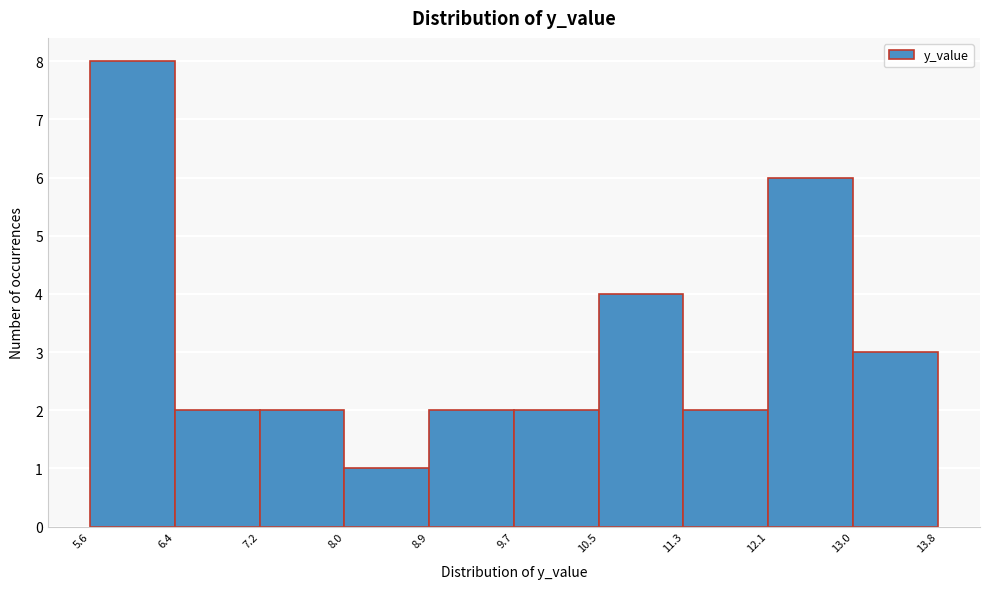

Reading left to right, list every bar in this chart as the range it spans on the x-axis followed by its height. The values are not printed on the chart, so give them approximately, as read against the axis.

5.6 to 6.4: 8
6.4 to 7.2: 2
7.2 to 8.0: 2
8.0 to 8.9: 1
8.9 to 9.7: 2
9.7 to 10.5: 2
10.5 to 11.3: 4
11.3 to 12.1: 2
12.1 to 13.0: 6
13.0 to 13.8: 3